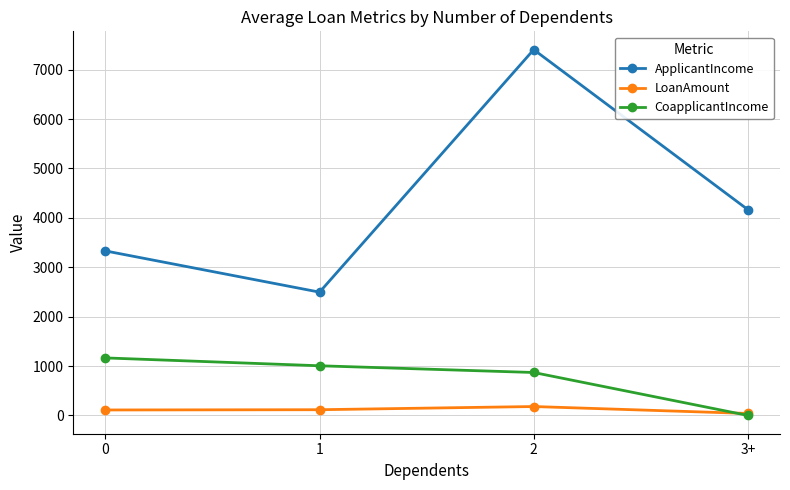

Read the ApplicantIncome value at 2.

7405.4